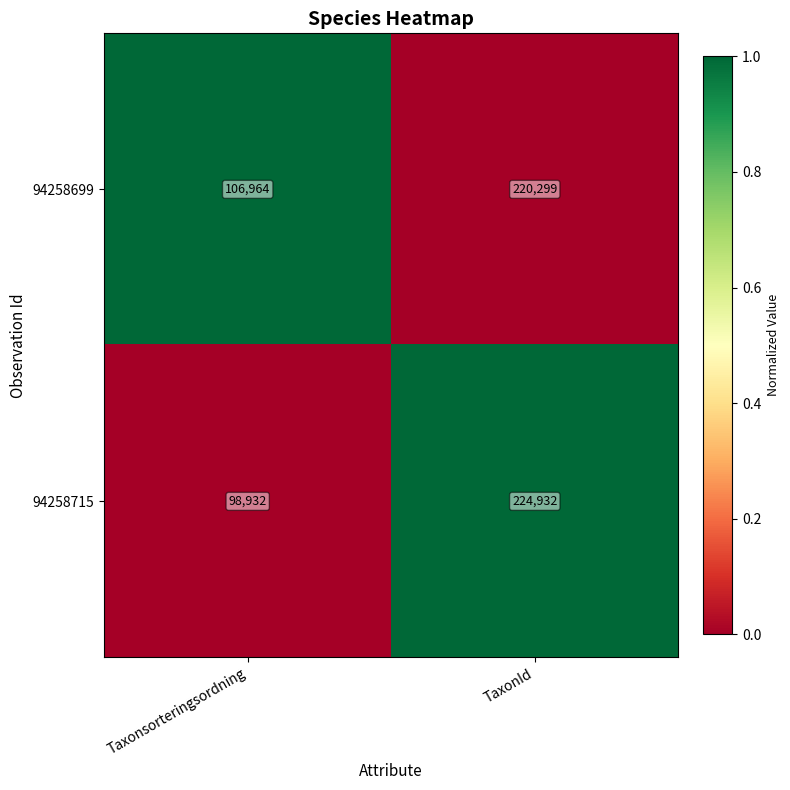

Which category has the lowest value across all series?

Taxonsorteringsordning